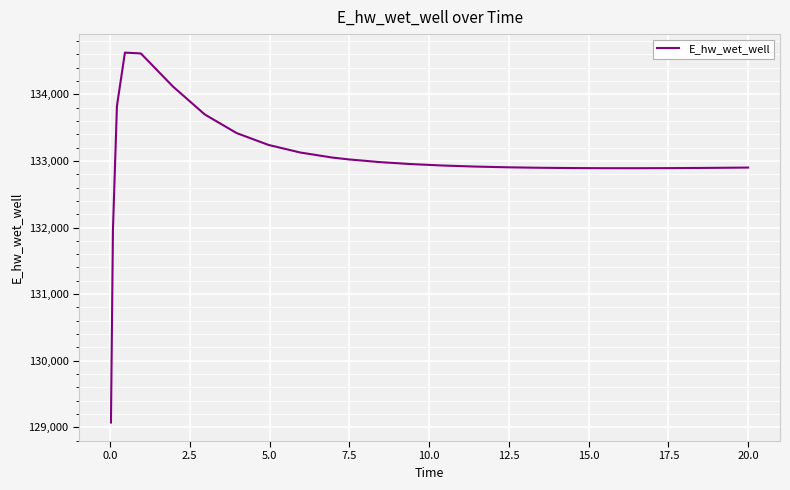

What is the smallest value displayed?

129070.3